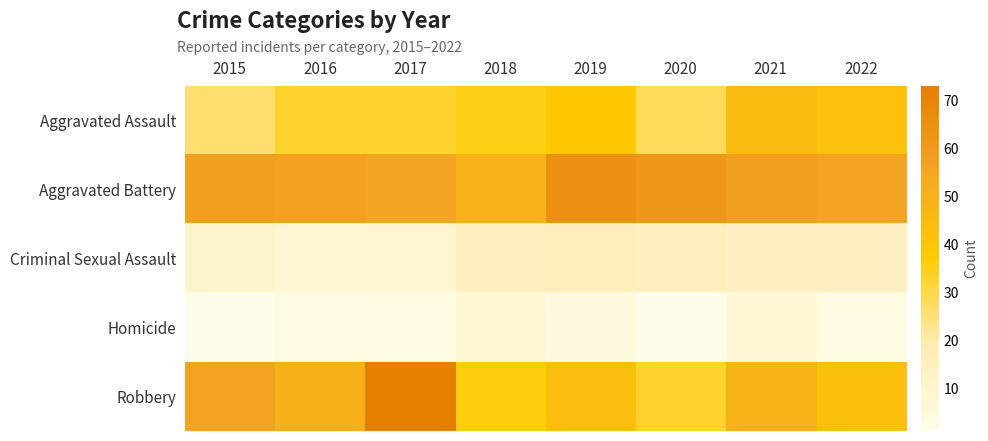

Reading left to right, transcribe all the data shown in this chart.

Aggravated Assault: 2015=26	2016=33	2017=33	2018=35	2019=38	2020=28	2021=45	2022=42
Aggravated Battery: 2015=58	2016=57	2017=55	2018=49	2019=64	2020=61	2021=58	2022=56
Criminal Sexual Assault: 2015=10	2016=8	2017=9	2018=15	2019=17	2020=15	2021=13	2022=14
Homicide: 2015=1	2016=3	2017=3	2018=8	2019=4	2020=1	2021=7	2022=3
Robbery: 2015=56	2016=50	2017=73	2018=36	2019=44	2020=33	2021=48	2022=43